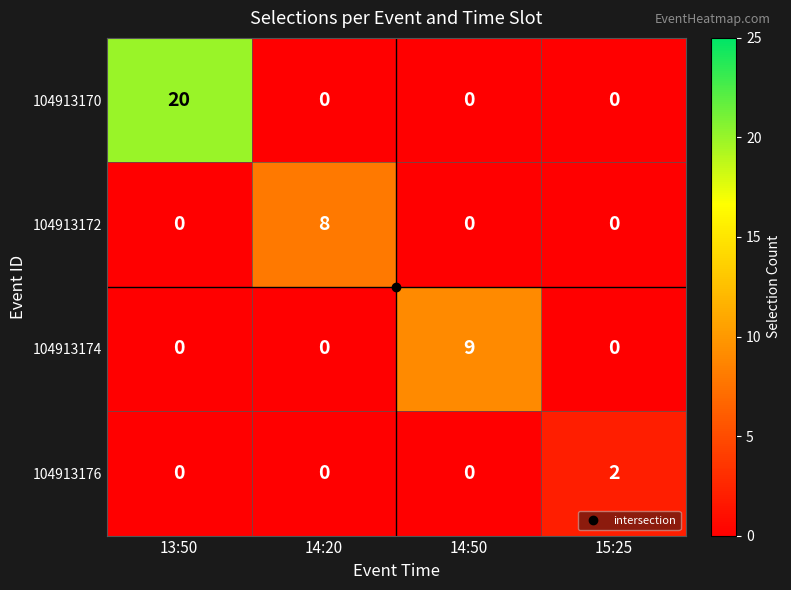

Which series has the widest spread of values?

104913170